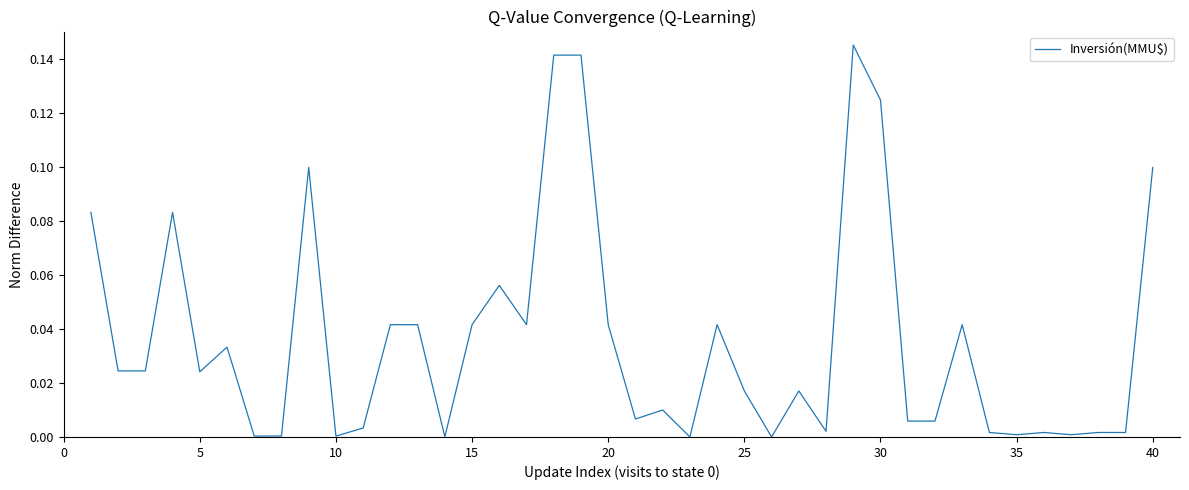

Is this an area chart (filled region under the line)?

No